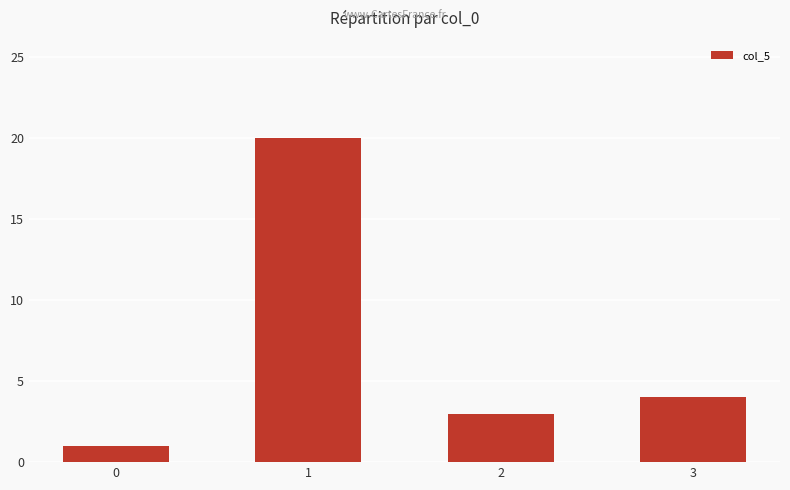

How many series are shown in this chart?

1